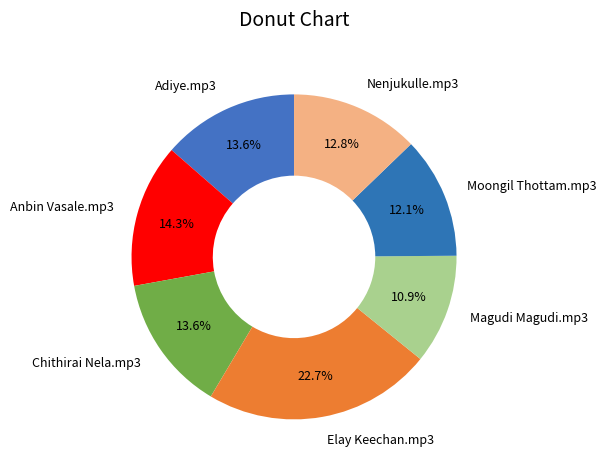

To the nearest percent, what is the difference between the Adiye.mp3 and Nenjukulle.mp3 slice percentages?

1%